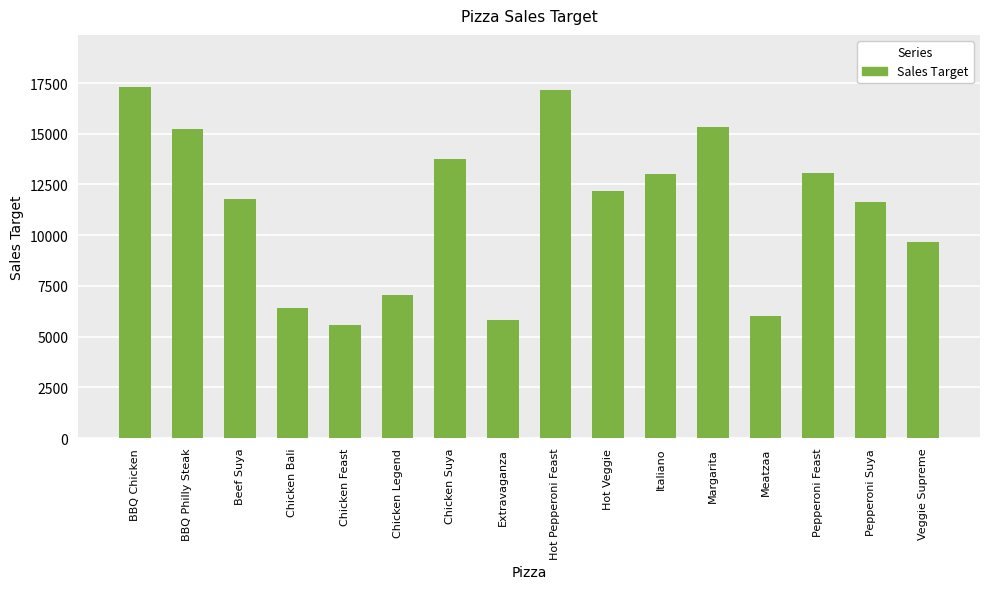

What is the greatest value displayed?

17280.0